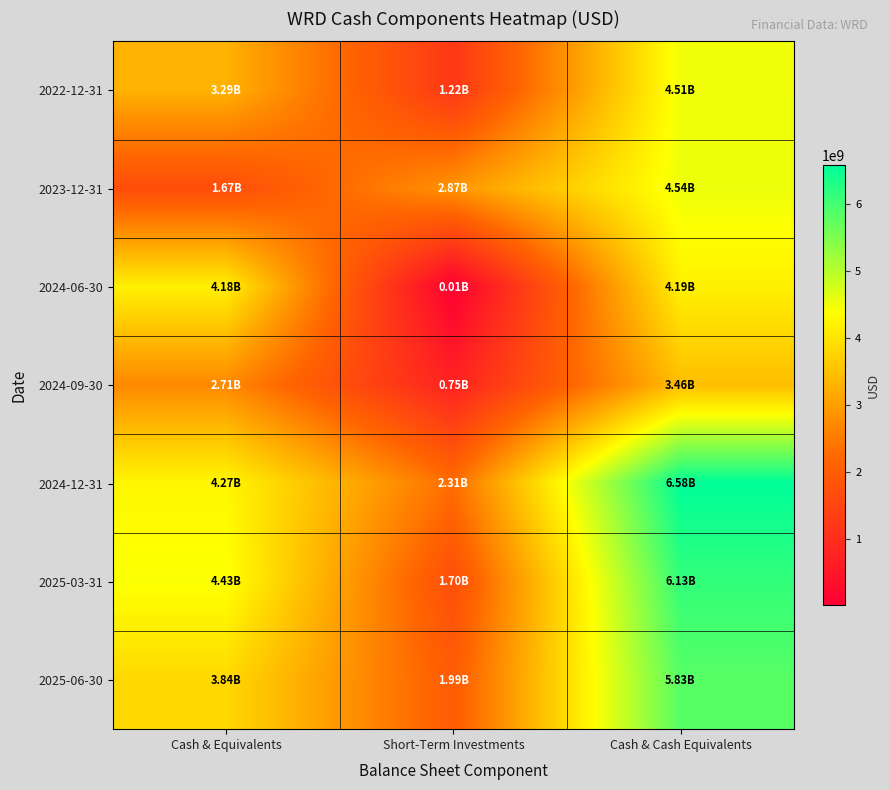

What is the smallest value displayed?

7004000